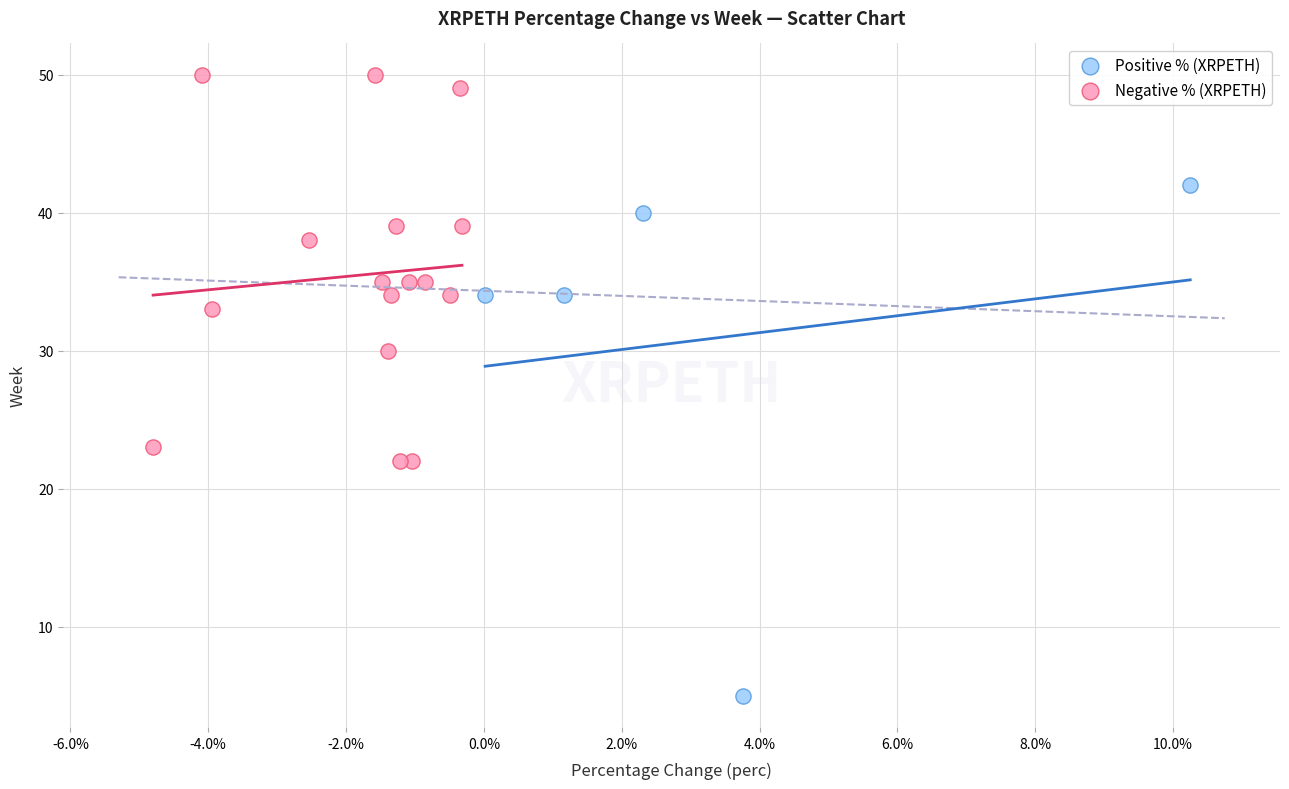

Which series reaches the minimum Y coordinate?

Positive % (XRPETH)